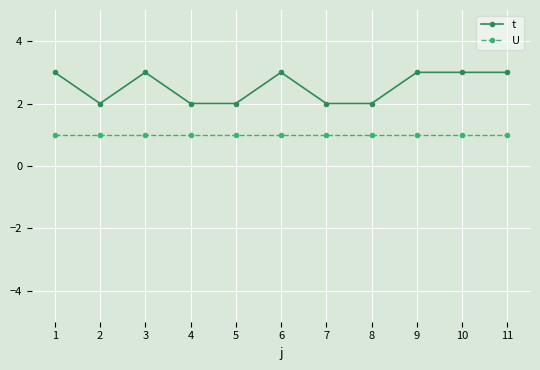

List the series in order of their peak value, lowest first.

U, t